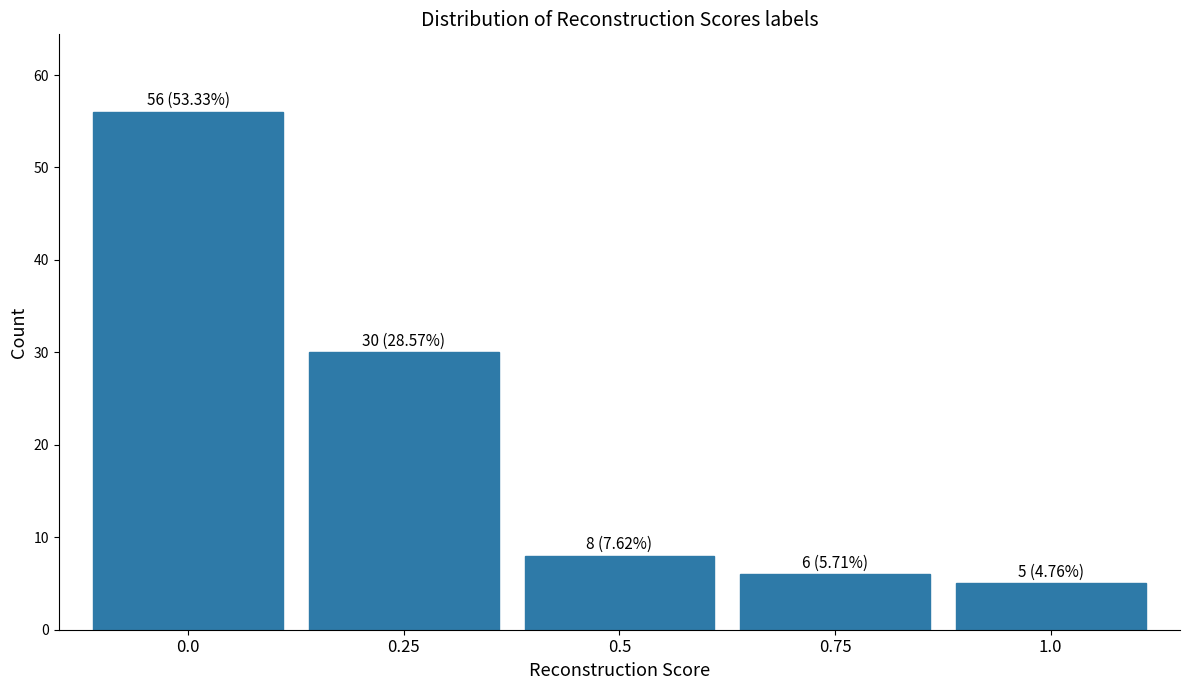

Reading left to right, transcribe all the data shown in this chart.

0.0=56	0.25=30	0.5=8	0.75=6	1.0=5